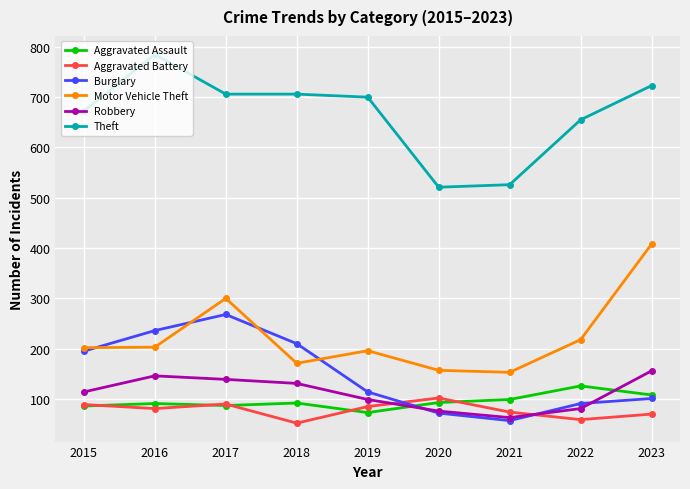

What is the total value across all series at 2023?

1566